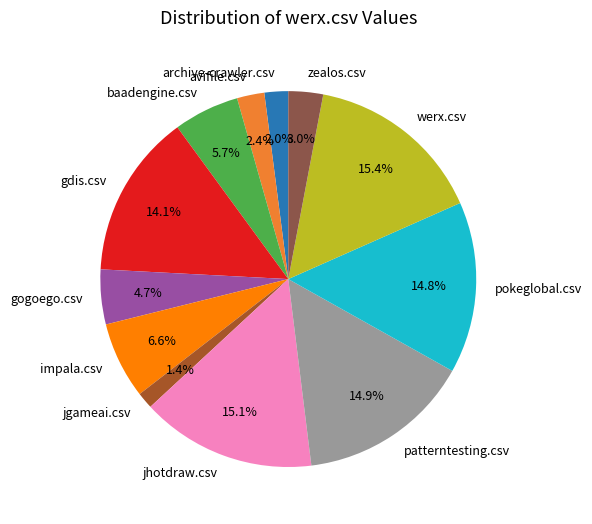

Does zealos.csv account for over 50% of the chart?

No